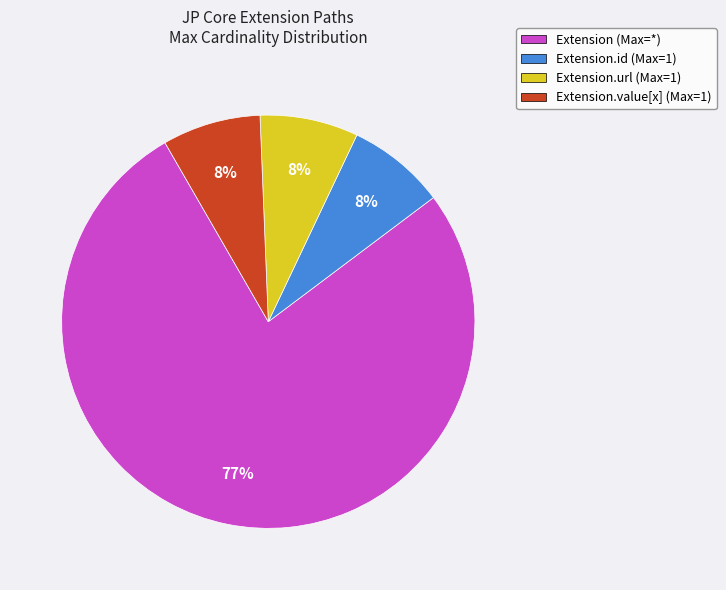

How many slices are in this pie chart?

4